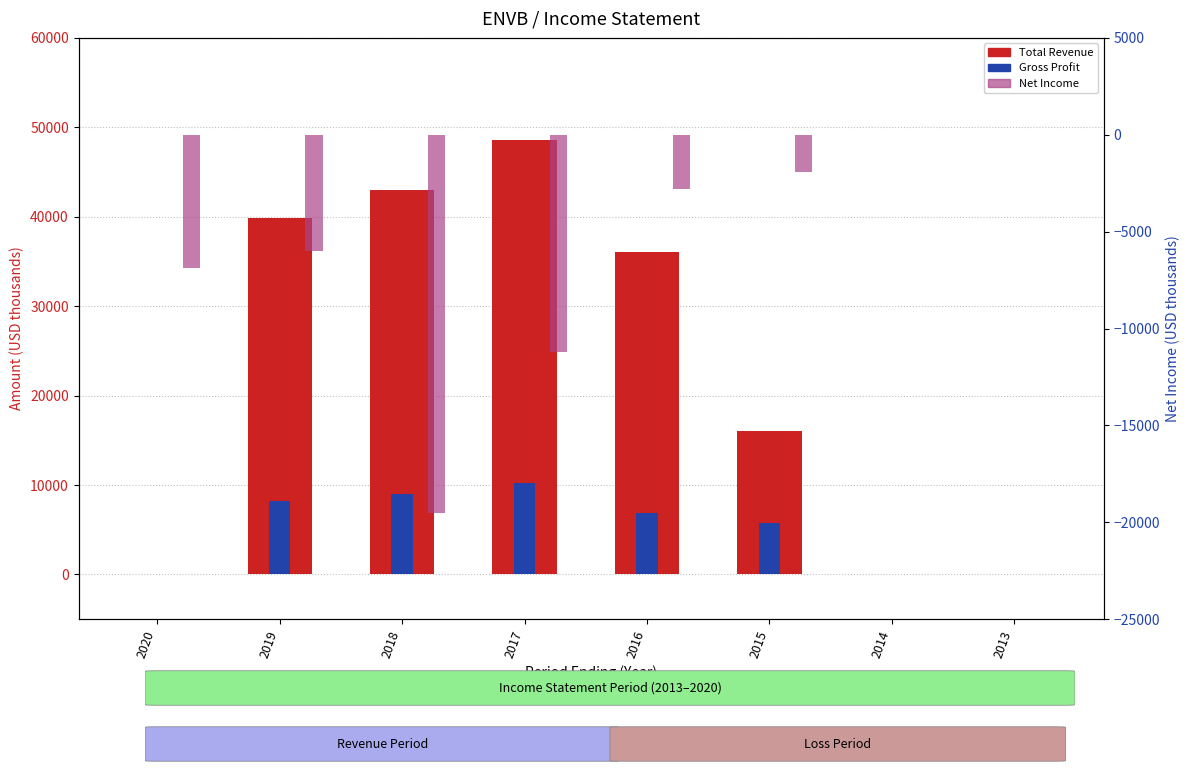

At 2015, list the series in order from largest to smallest.

Total Revenue, Gross Profit, Net Income